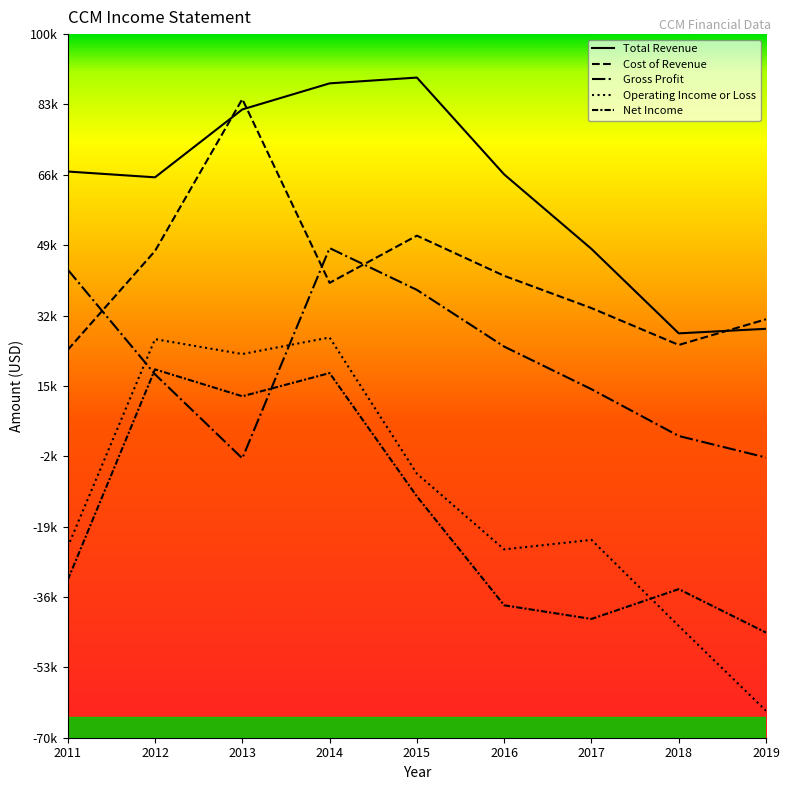

Rank the series by their maximum value, from highest to lowest.

Total Revenue, Cost of Revenue, Gross Profit, Operating Income or Loss, Net Income